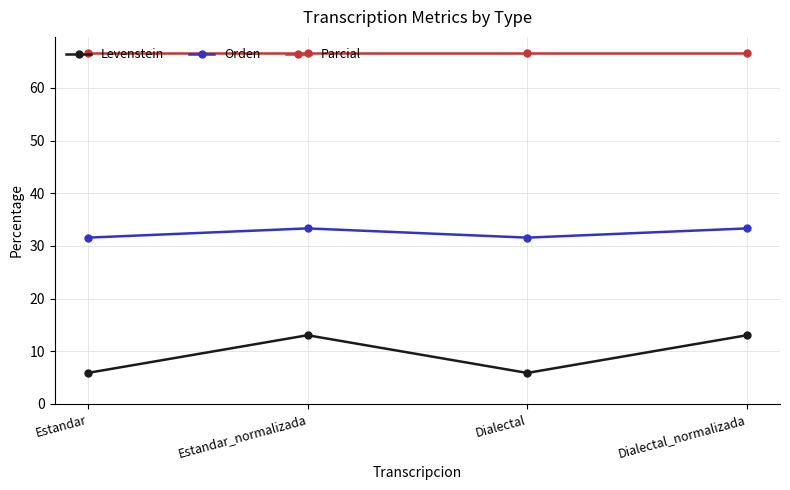

Reading right to left, list all the values displayed in this chart.

Levenstein: 13.0	5.9	13.0	5.9
Orden: 33.3	31.6	33.3	31.6
Parcial: 66.7	66.7	66.7	66.7